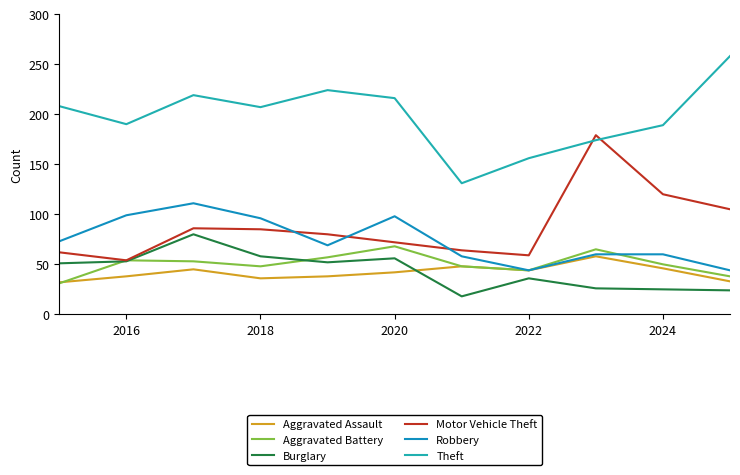

What is the value of the Aggravated Battery point at the 8th from the left?

44